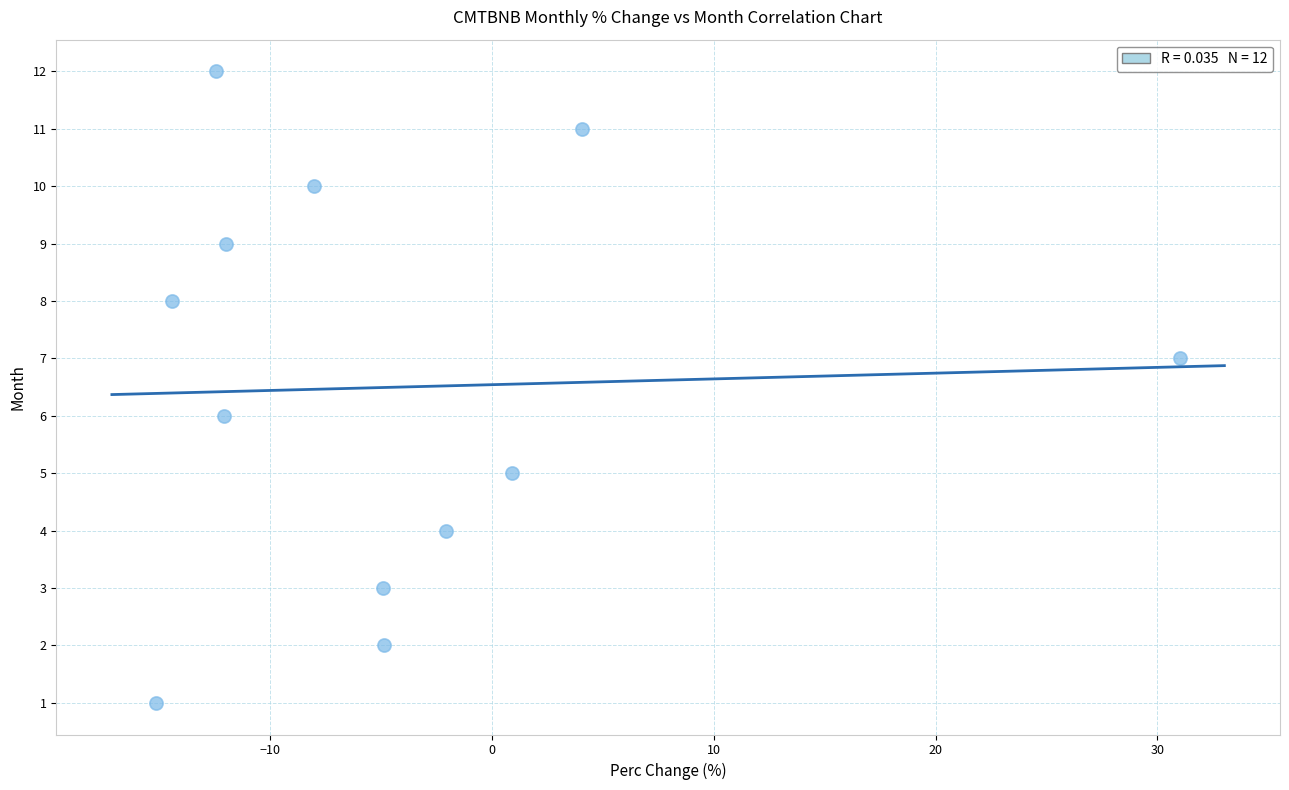

What is the range of Y values (max minus min)?

11